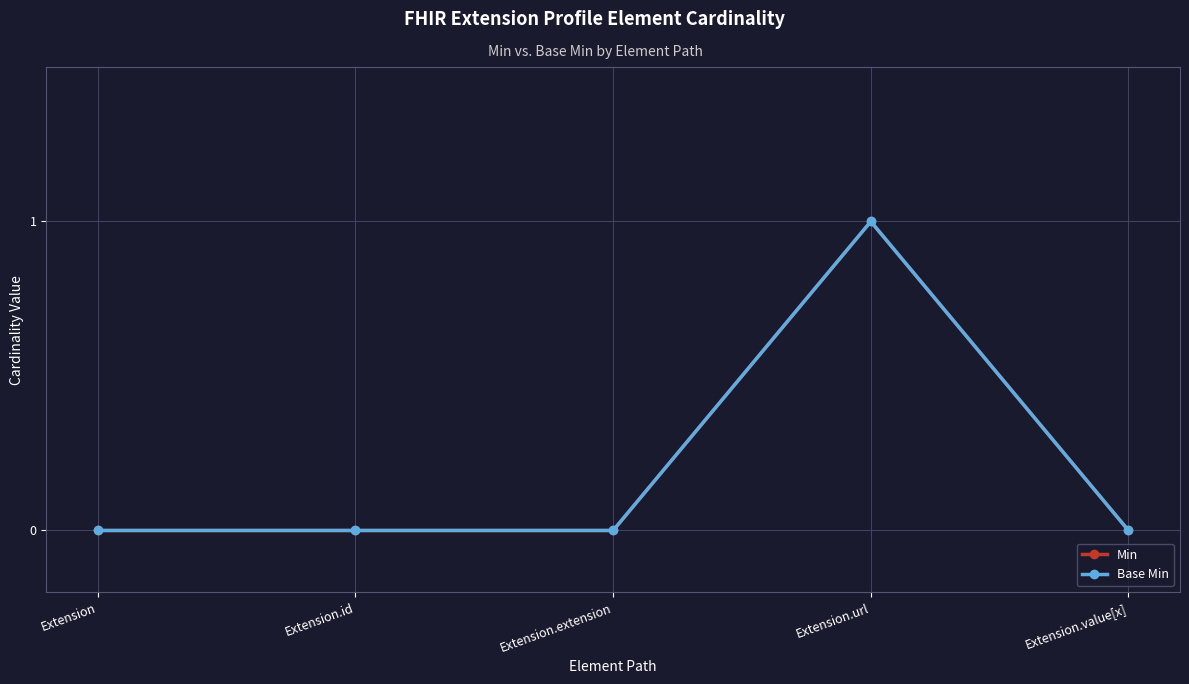

What position from the left is Extension.id?

2